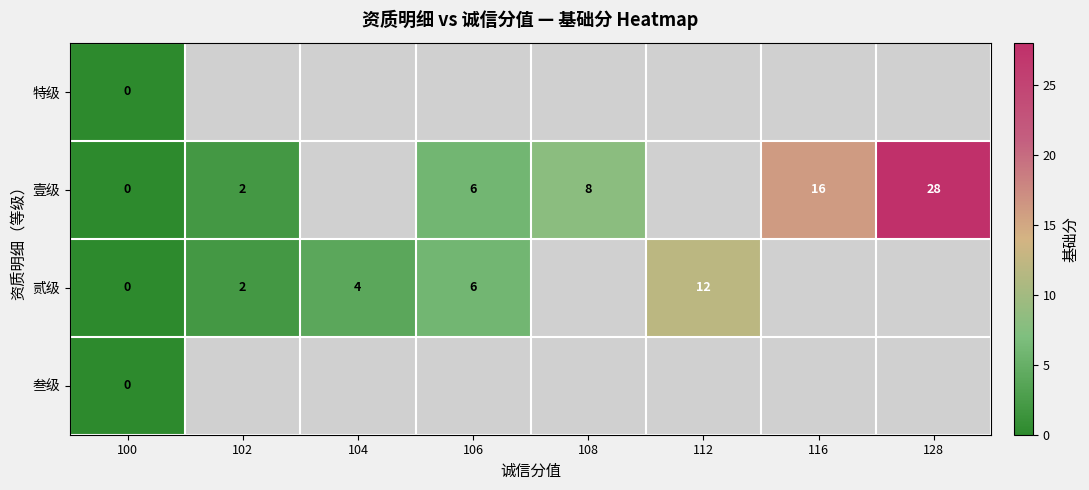

The value of 贰级 at 102 is 2. True or false?

True